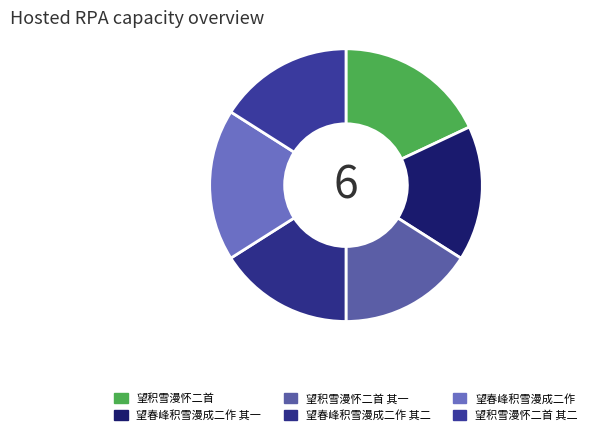

Combined, do 望积雪漫怀二首 and 望积雪漫怀二首 其二 account for over 50%?

No